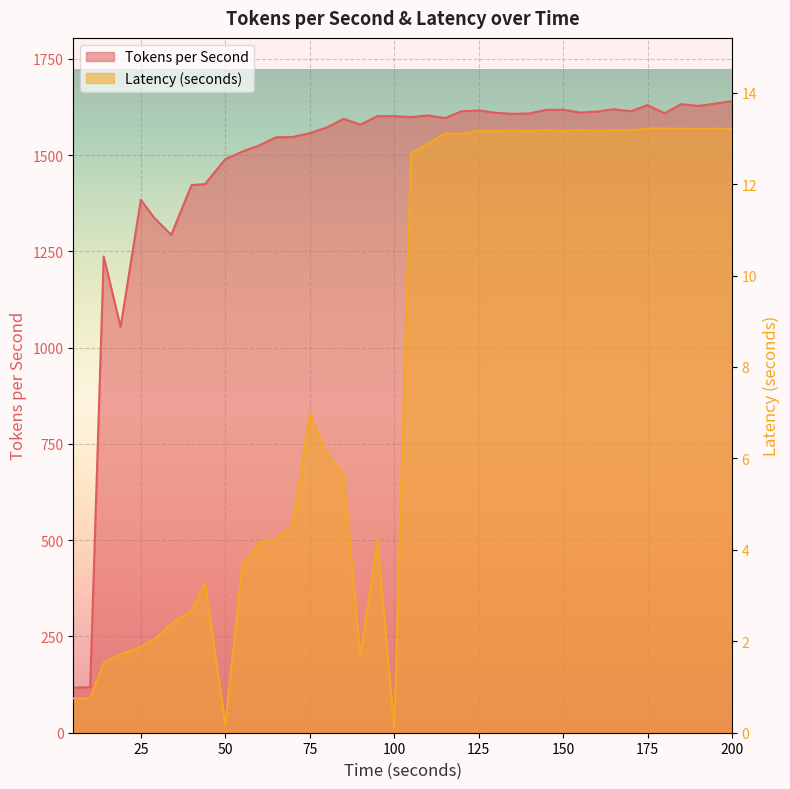

How many interior local peaks does the Tokens per Second series have?

10